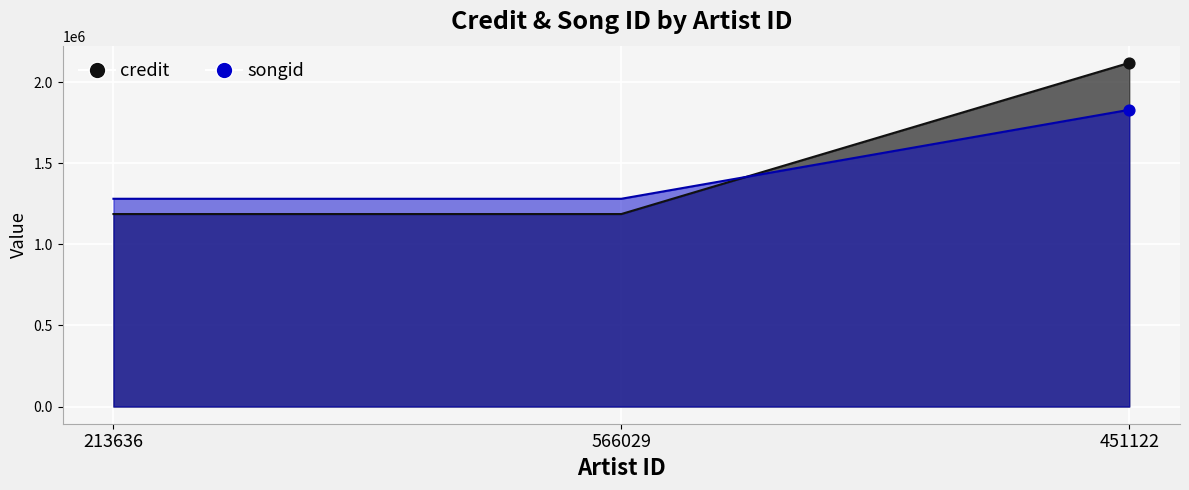

Is the value of credit at 566029 greater than the value of songid at 213636?

No